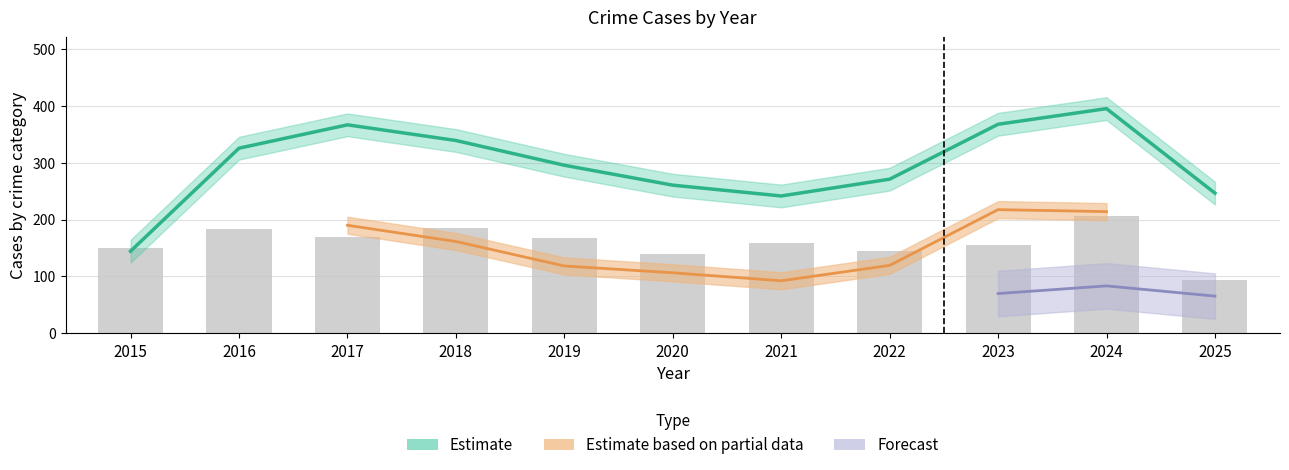

List the labels in order of value, largest first.

2024, 2018, 2016, 2017, 2019, 2021, 2023, 2015, 2022, 2020, 2025